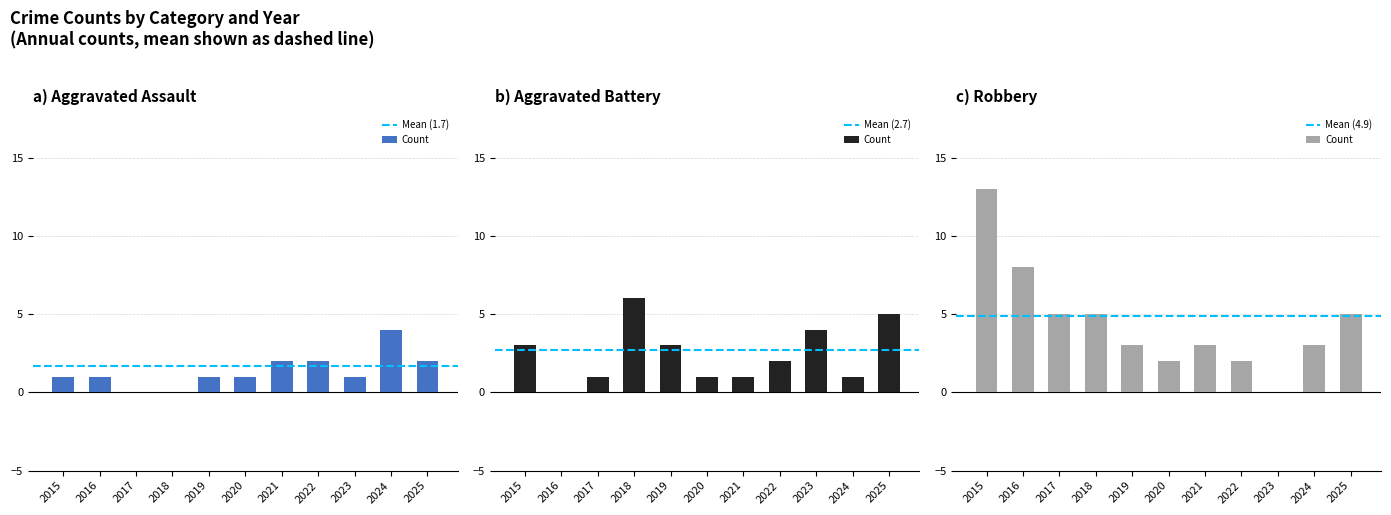

Reading left to right, list all the values displayed in this chart.

Aggravated Assault: 1	1	0	0	1	1	2	2	1	4	2
Aggravated Battery: 3	0	1	6	3	1	1	2	4	1	5
Robbery: 13	8	5	5	3	2	3	2	0	3	5